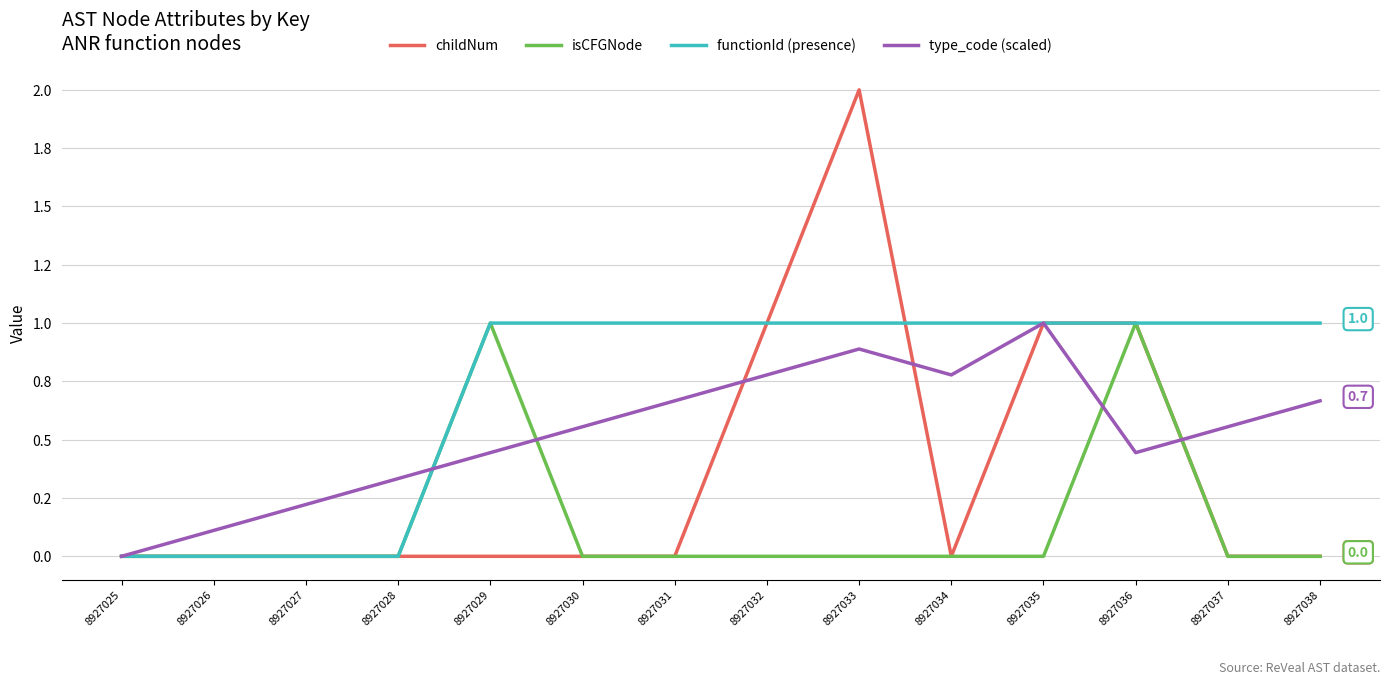

Reading right to left, extract all data points from this chart.

childNum: 8927038=0.0	8927037=0.0	8927036=1.0	8927035=1.0	8927034=0.0	8927033=2.0	8927032=1.0	8927031=0.0	8927030=0.0	8927029=0.0	8927028=0.0	8927027=0.0	8927026=0.0	8927025=0.0
isCFGNode: 8927038=0.0	8927037=0.0	8927036=1.0	8927035=0.0	8927034=0.0	8927033=0.0	8927032=0.0	8927031=0.0	8927030=0.0	8927029=1.0	8927028=0.0	8927027=0.0	8927026=0.0	8927025=0.0
functionId (presence): 8927038=1.0	8927037=1.0	8927036=1.0	8927035=1.0	8927034=1.0	8927033=1.0	8927032=1.0	8927031=1.0	8927030=1.0	8927029=1.0	8927028=0.0	8927027=0.0	8927026=0.0	8927025=0.0
type_code (scaled): 8927038=0.7	8927037=0.6	8927036=0.4	8927035=1.0	8927034=0.8	8927033=0.9	8927032=0.8	8927031=0.7	8927030=0.6	8927029=0.4	8927028=0.3	8927027=0.2	8927026=0.1	8927025=0.0